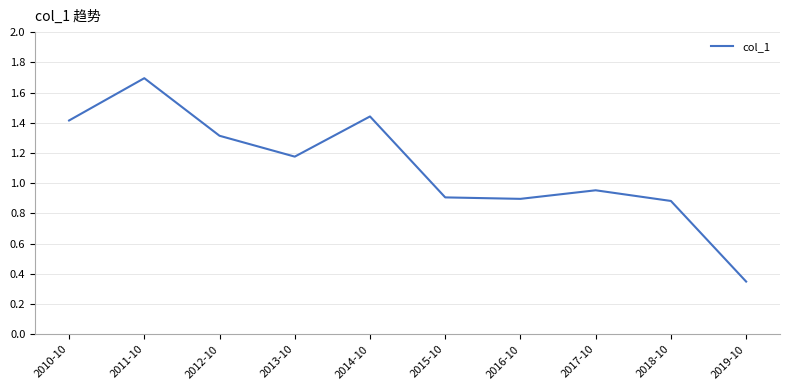

The value at 2016-10 is 0.9. True or false?

True